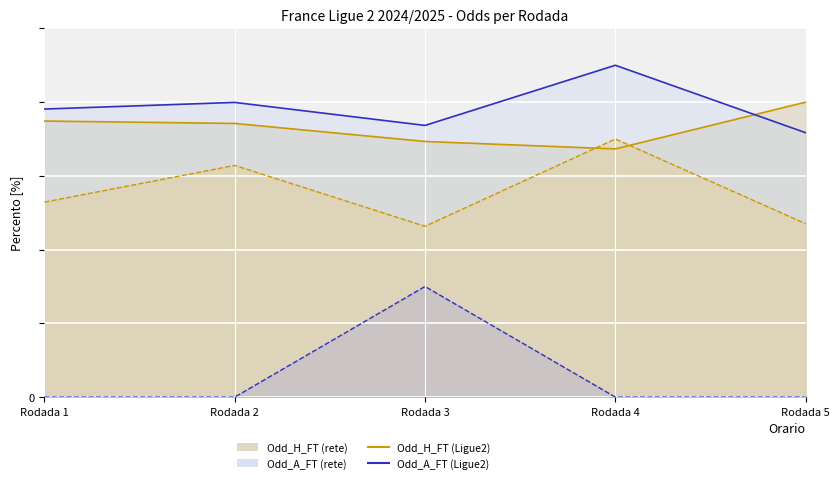

Which has a higher value, Rodada 2 or Rodada 3?

Rodada 2